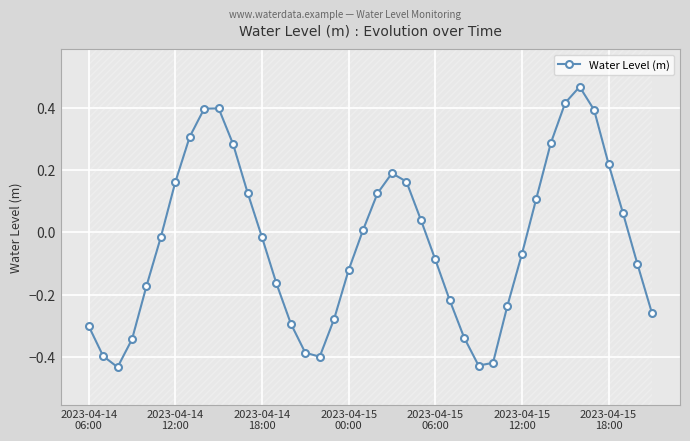

What is the change in value from 9 to 13?

-0.6